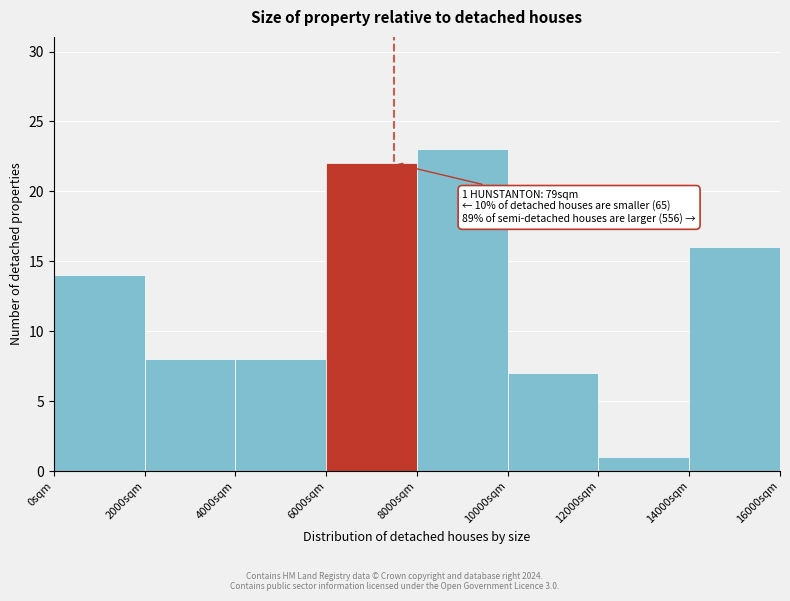

Over which range of the x-axis is the bar tallest?

8000 to 10000